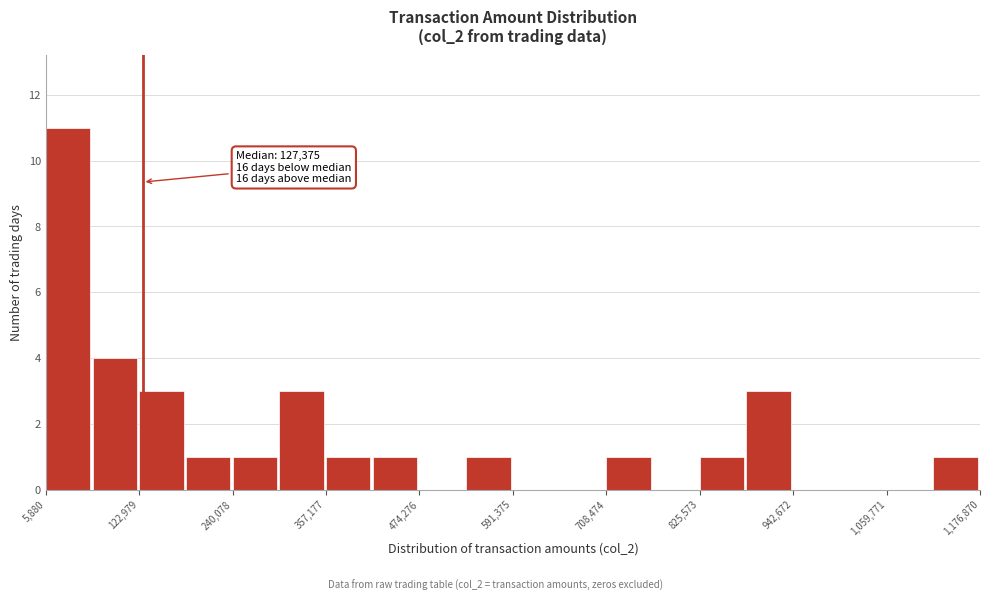

Around what value on the x-axis is the tallest bar? Give the approximate position of its centre, as read against the axis.

40000